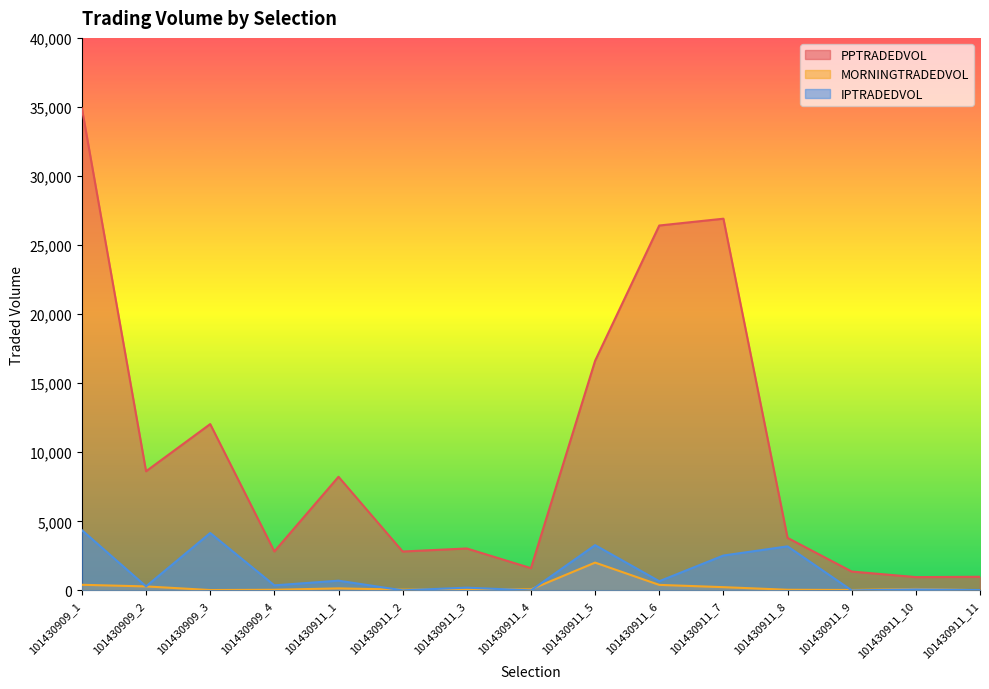

What are all the series names shown in the legend?

PPTRADEDVOL, MORNINGTRADEDVOL, IPTRADEDVOL